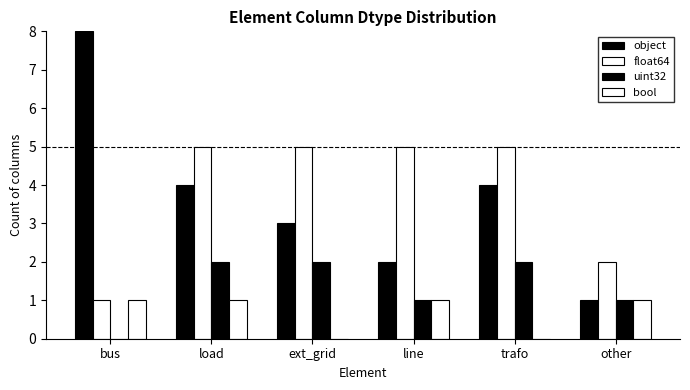

What is the approximate value of object at bus?

8